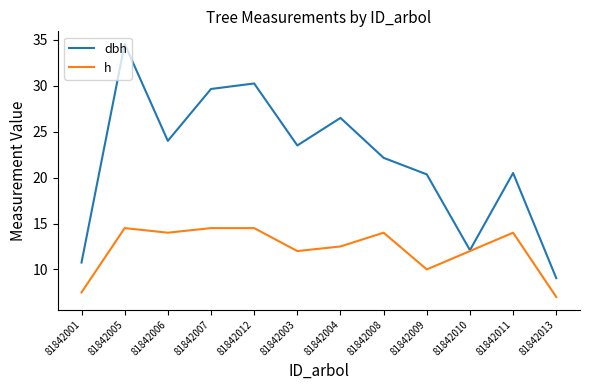

At which category does h reach its first local valley?

81842006